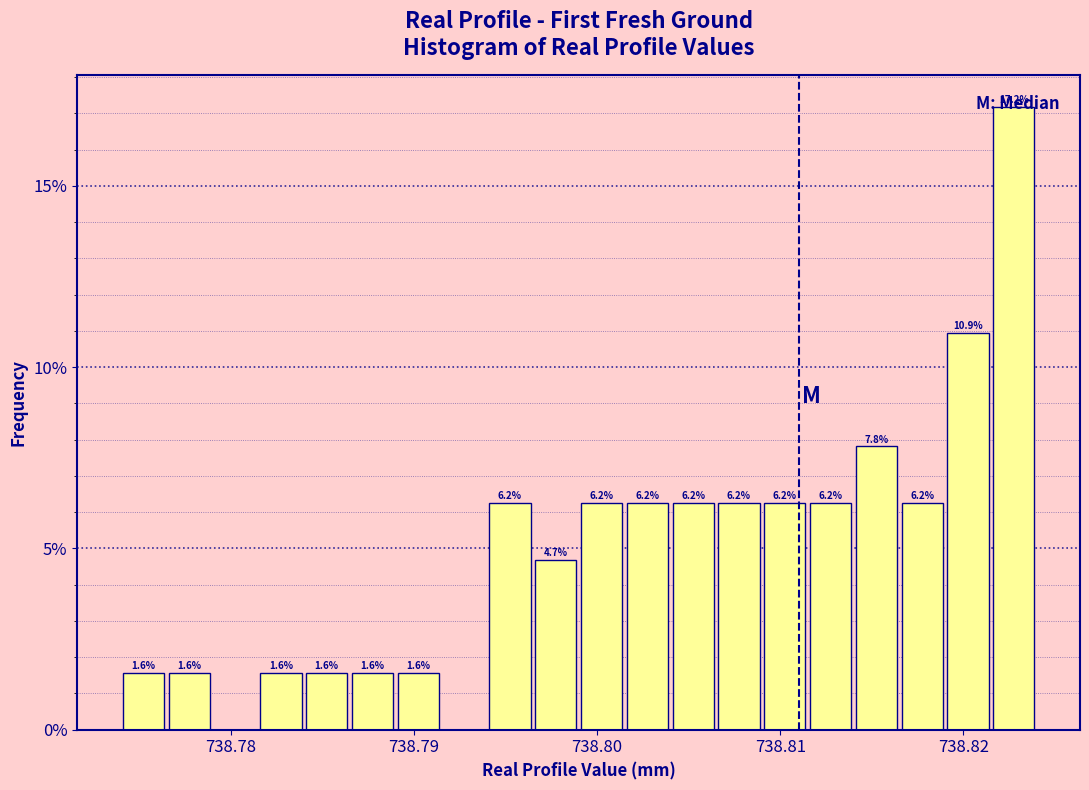

Read against the x-axis, roughly where is the centre of the tallest bar?

738.823